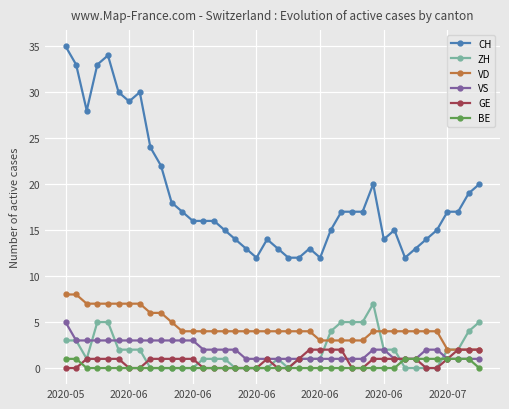

Which series has the widest spread of values?

CH